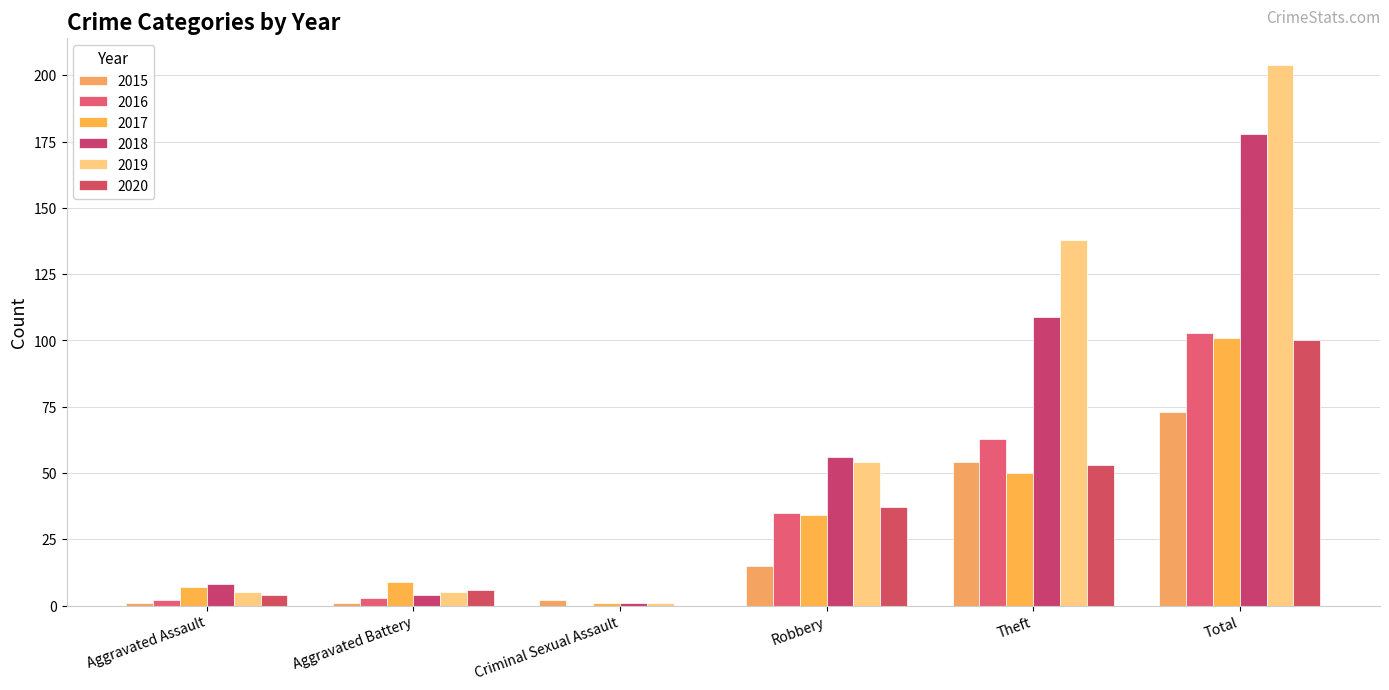

The value of 2016 at Theft is 104. True or false?

False